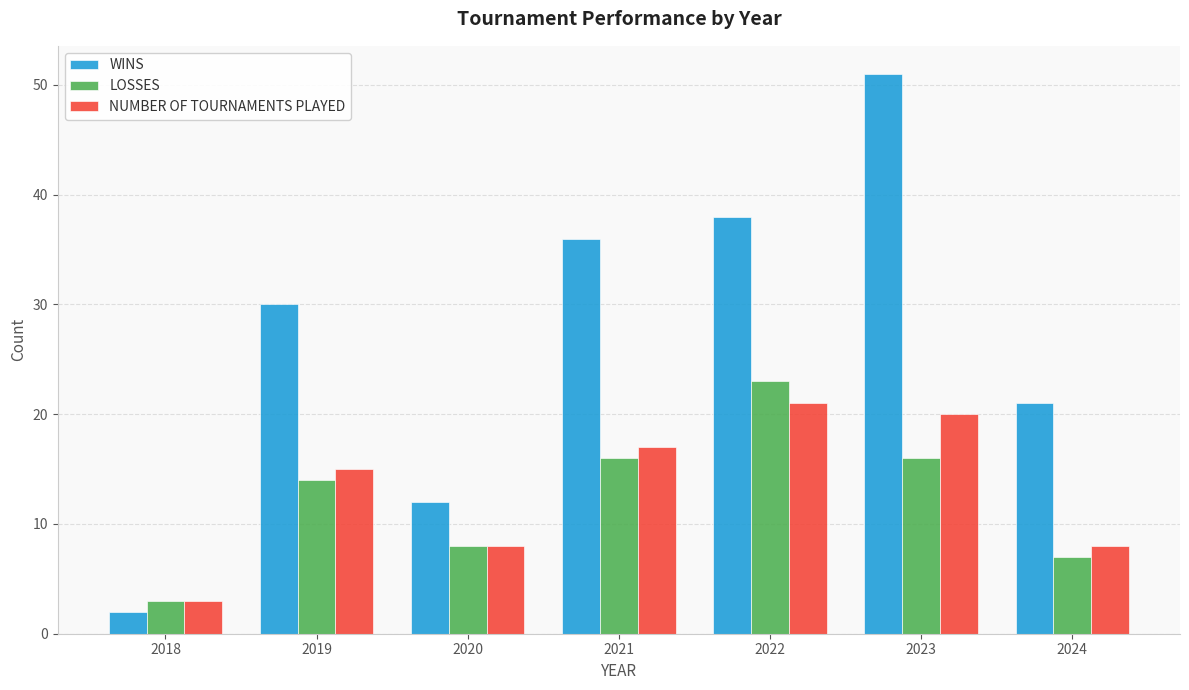

Which series changed the most between 2018 and 2020?

WINS